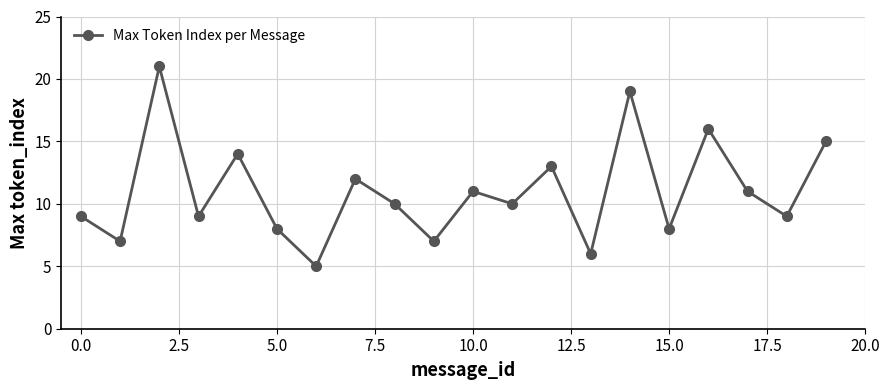

What is the difference between the second highest and second lowest values?

13